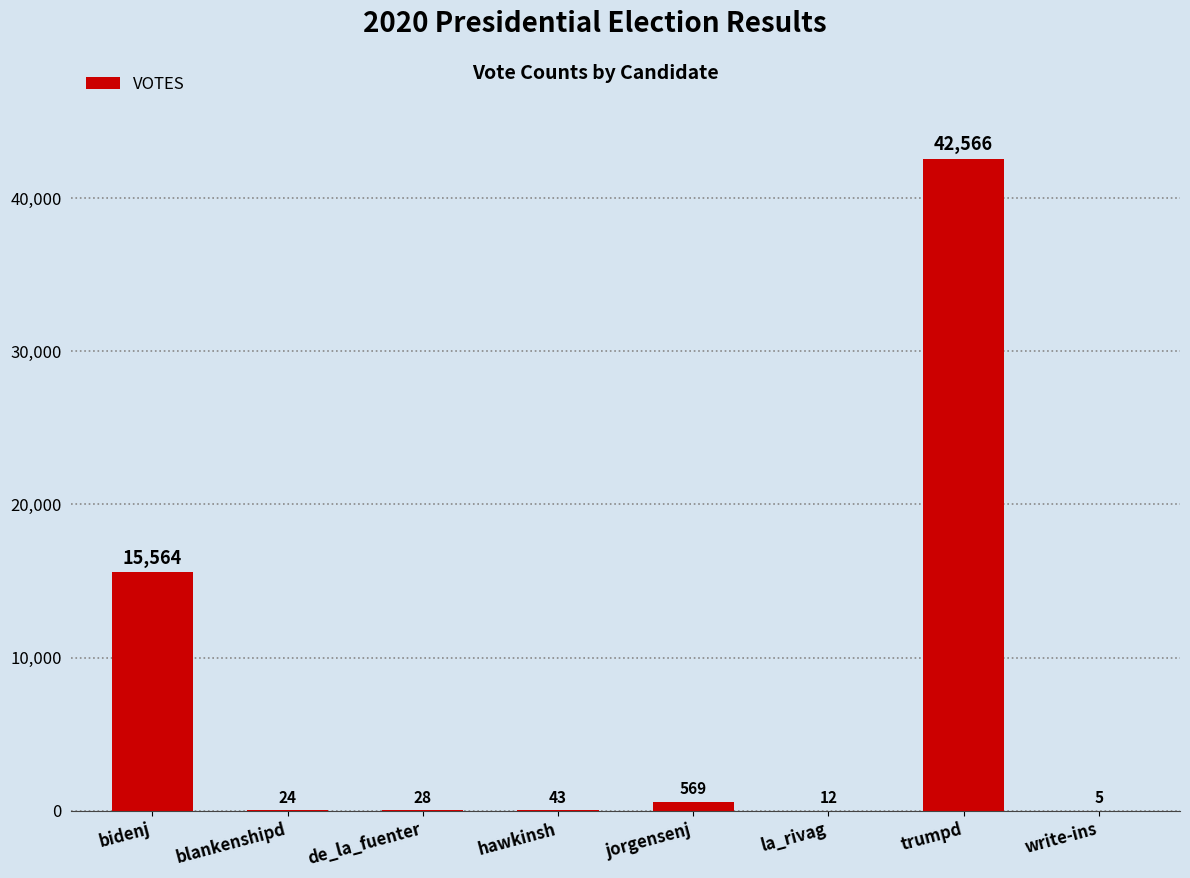

Are the bars horizontal?

No